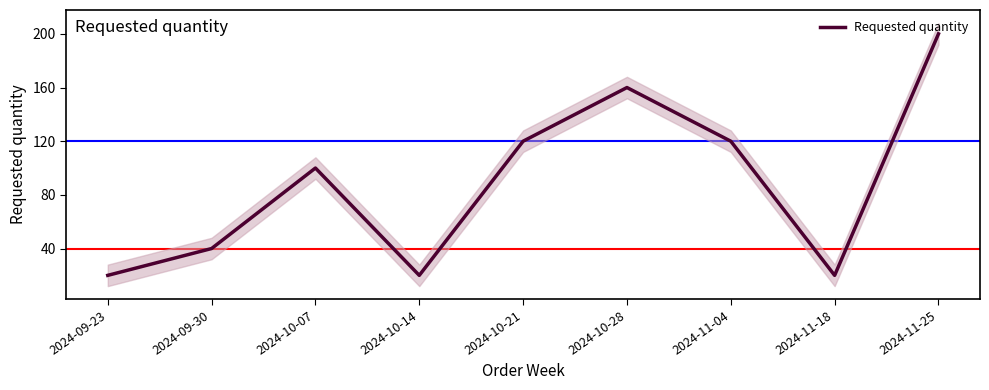

What is the sum of the values at 2024-09-30 and 2024-11-04?

160